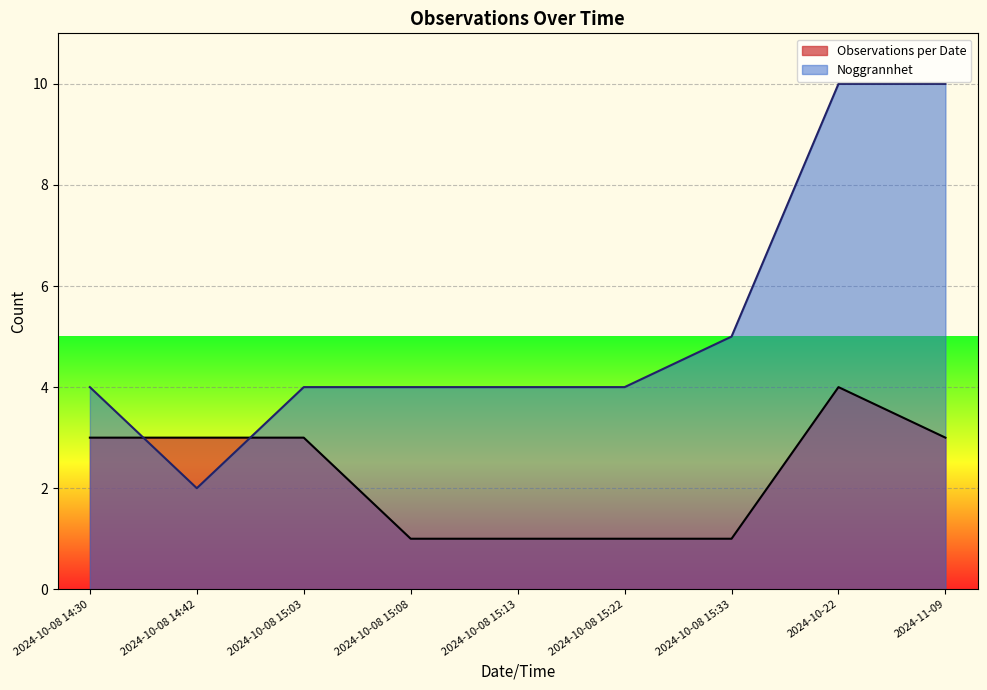

Rank the categories by value from lowest to highest.

2024-10-08 15:08, 2024-10-08 15:13, 2024-10-08 15:22, 2024-10-08 15:33, 2024-10-08 14:30, 2024-10-08 14:42, 2024-10-08 15:03, 2024-11-09, 2024-10-22